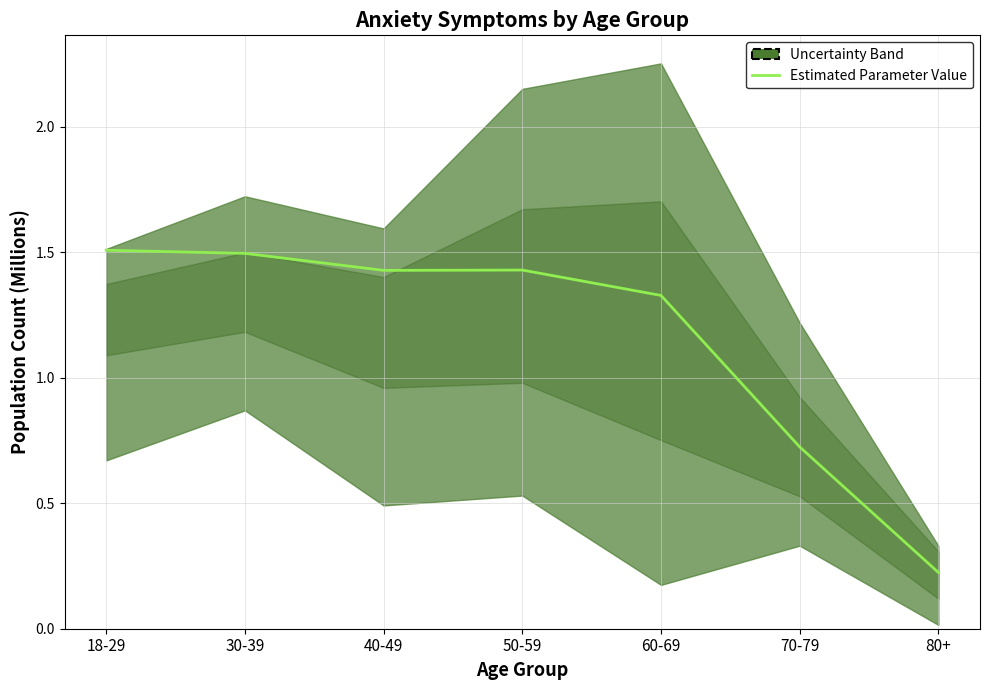

How many values are between 0 and 1?

2